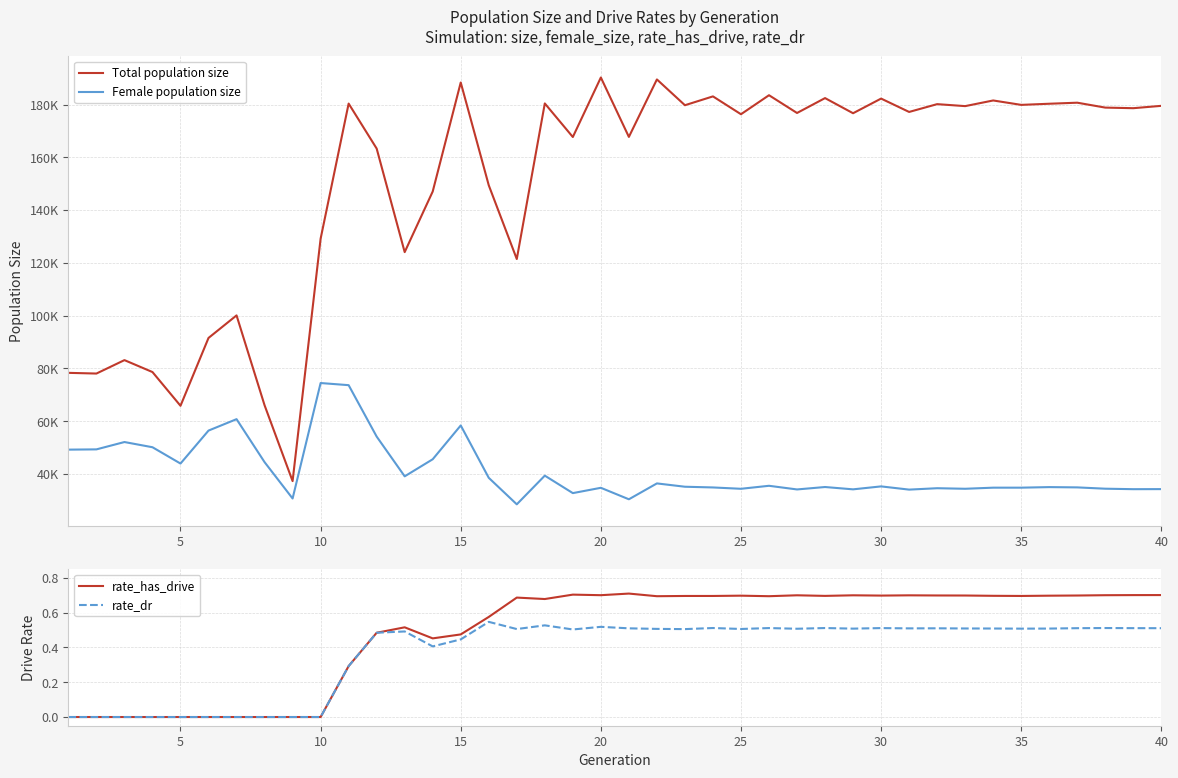

The rate_has_drive series shows 0.4 at 35. True or false?

False